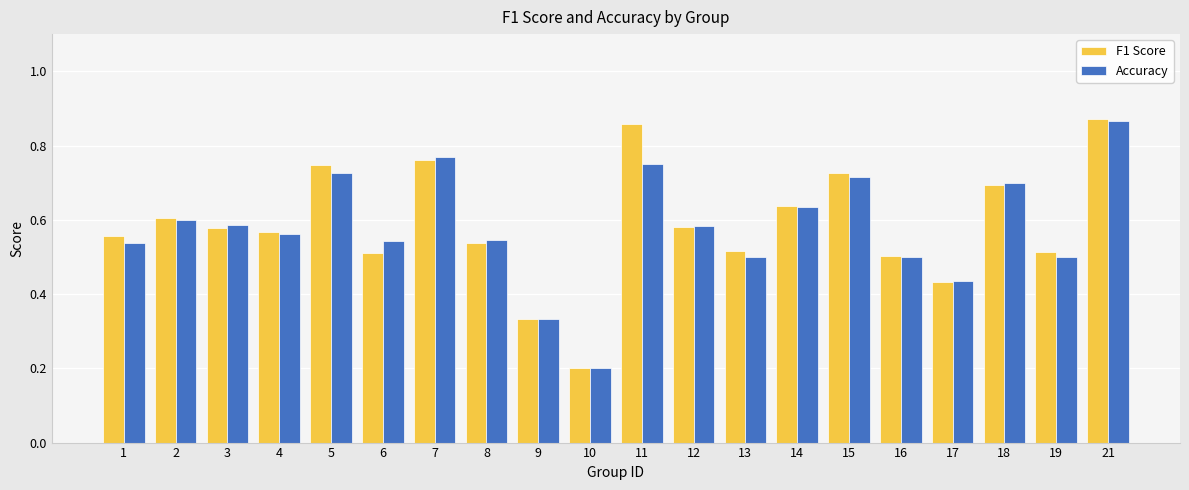

At how many categories does at least one series exceed 0?

20